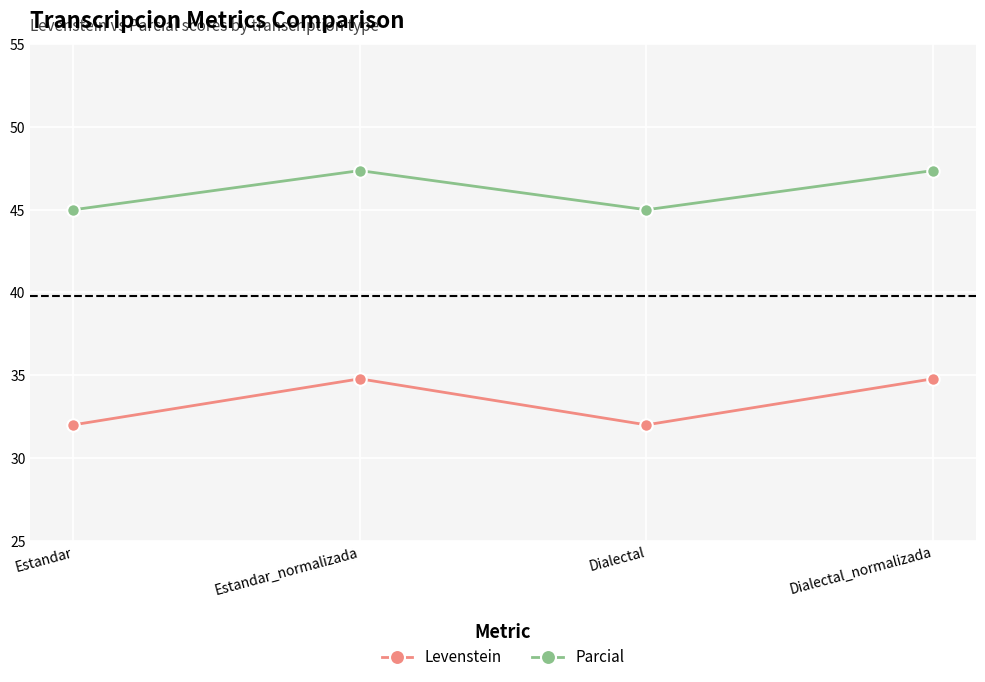

How many categories are shown in the chart?

4